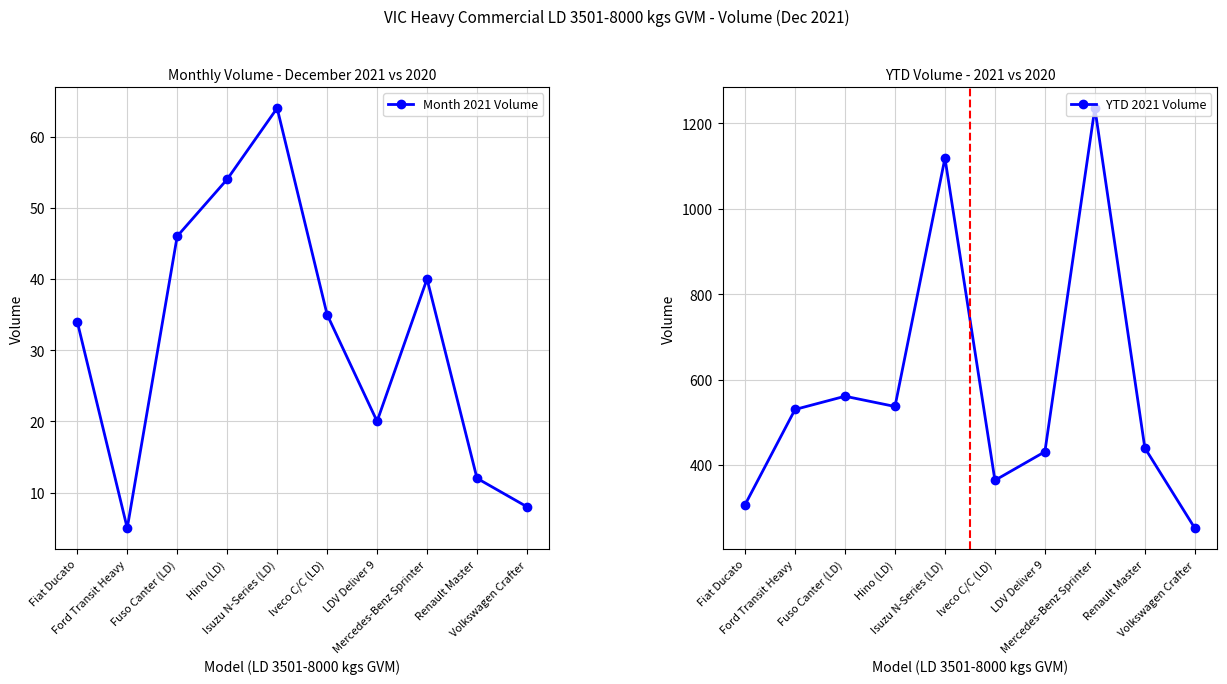

What position from the left is Isuzu N-Series (LD)?

5